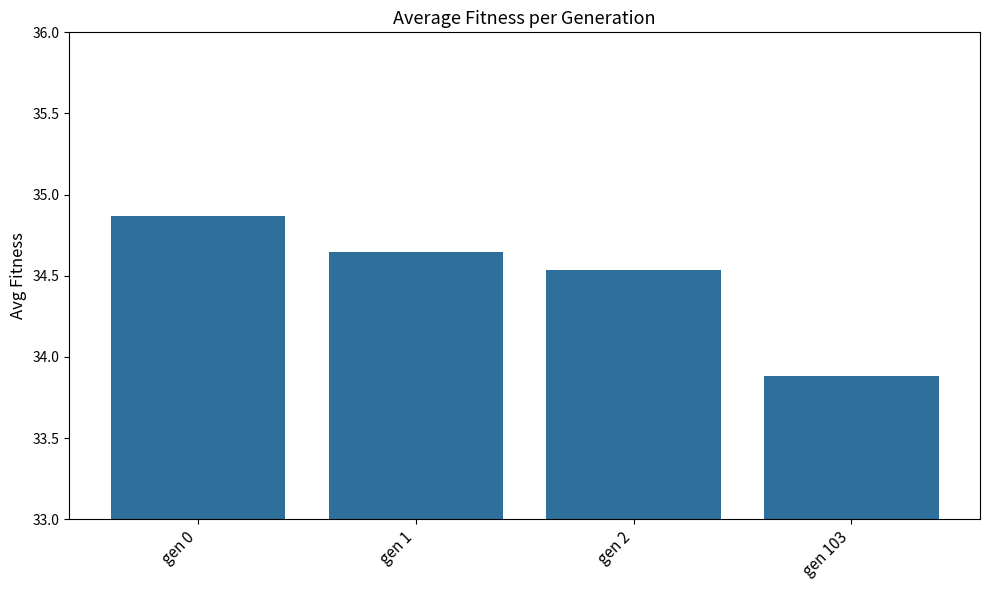

Count the values in the range 34 to 35.

3